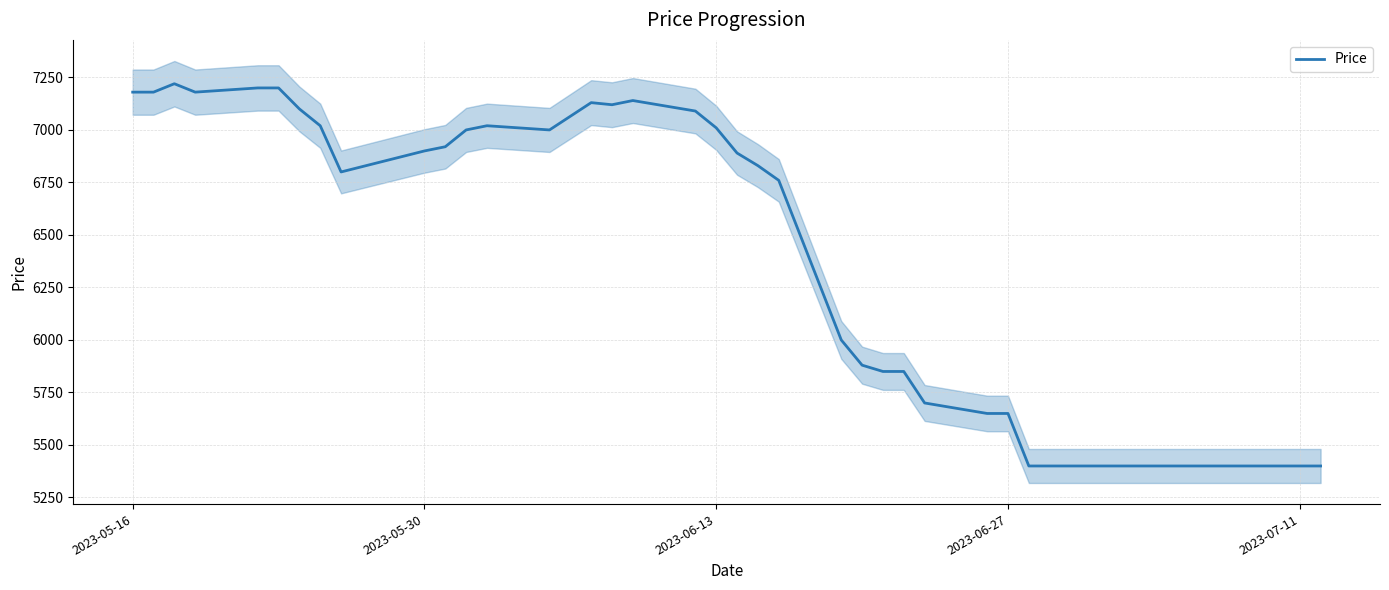

What is the maximum value for Price?

7220